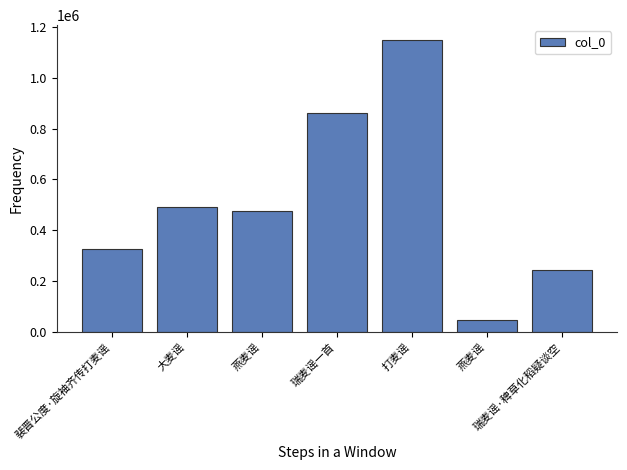

List the labels in order of value, largest first.

打麦谣, 瑞麦谣一首, 大麦谣, 燕麦谣, 裴晋公度·旋袖齐传打麦谣, 瑞麦谣·稗草化稻疑谈空, 燕麦谣